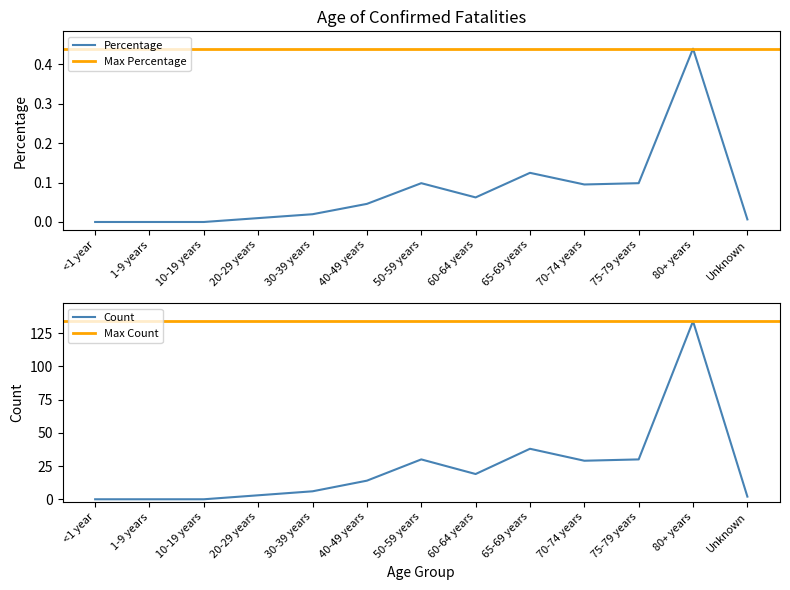

Reading right to left, extract all data points from this chart.

Percentage: 0.0	0.4	0.1	0.1	0.1	0.1	0.1	0.0	0.0	0.0	0.0	0.0	0.0
Count: 2.0	134.0	30.0	29.0	38.0	19.0	30.0	14.0	6.0	3.0	0.0	0.0	0.0